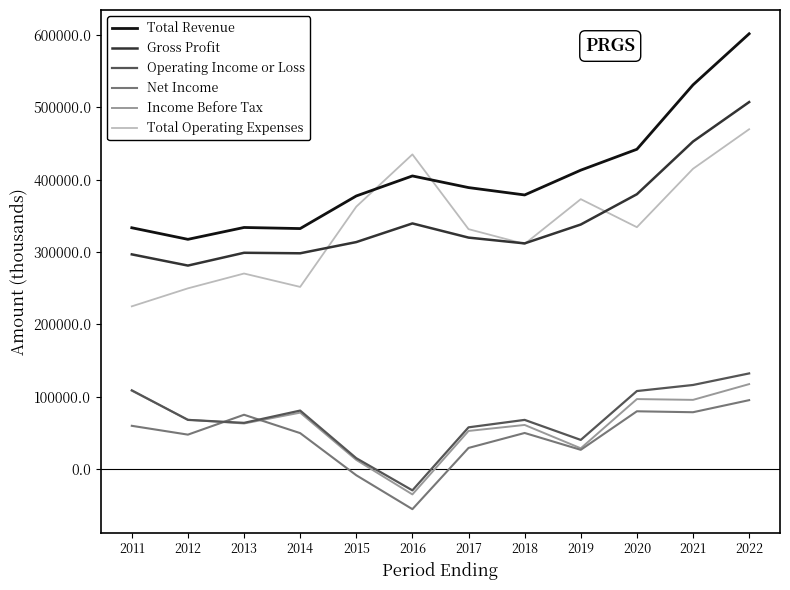

At which category is the sum across all series the highest?

2022